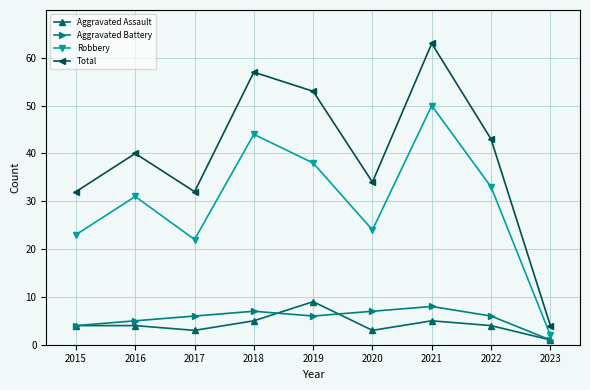

What is the approximate value of Aggravated Battery at 2017?

6